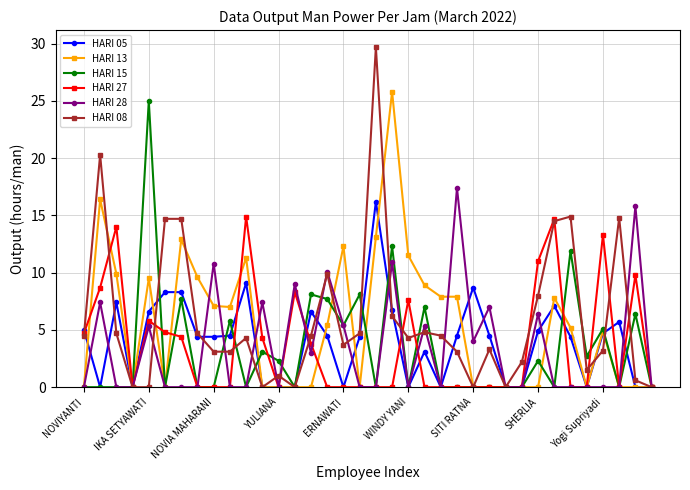

Count the number of categories in the chart.

36